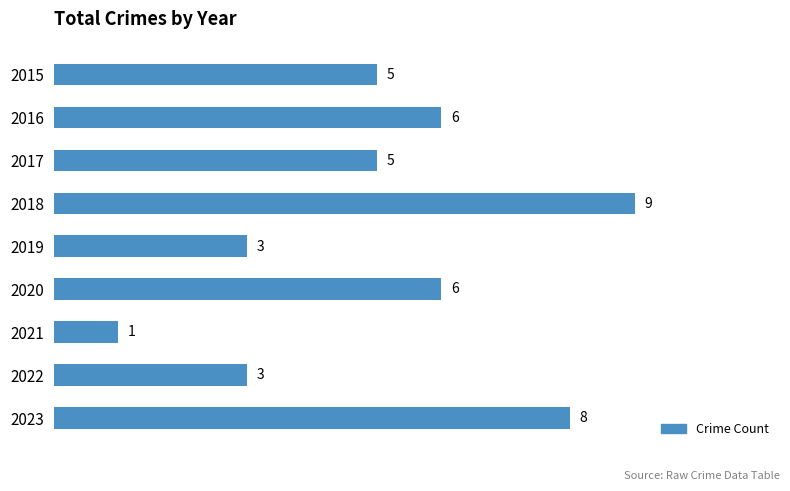

The chart shows a value of 0 at 2021. True or false?

False